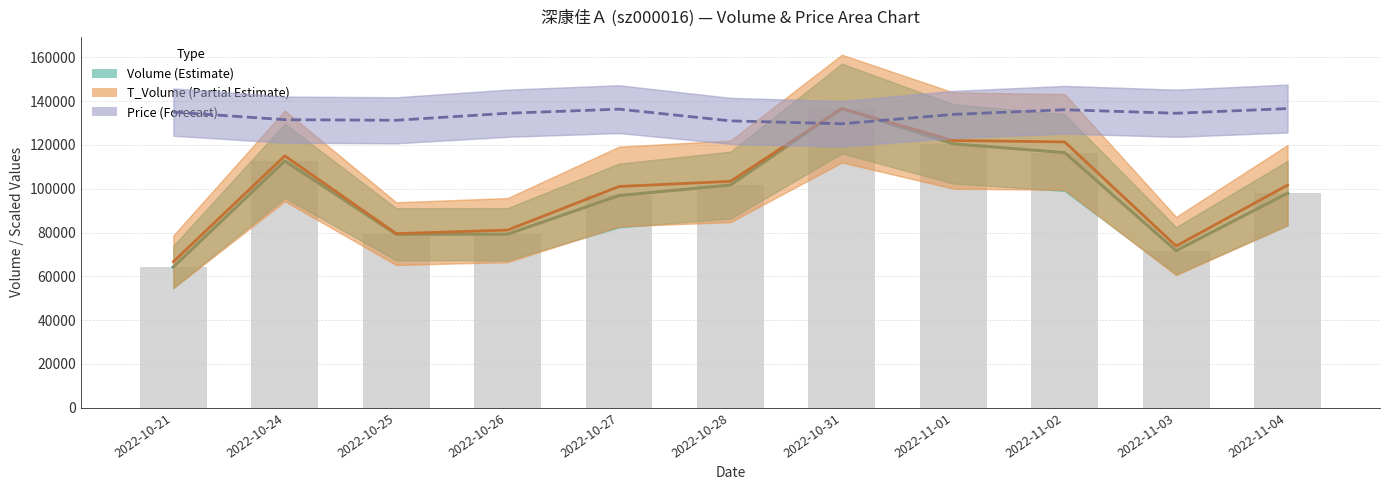

At which category does the chart reach its minimum across all series?

2022-10-21